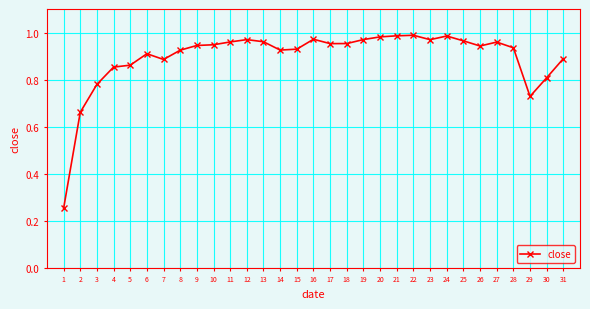

True or false: the data shows 1.5 at 5.

False